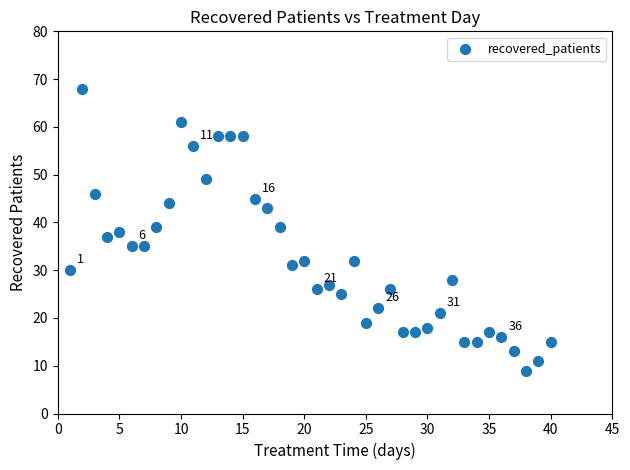

What is the range of X values (max minus min)?

39